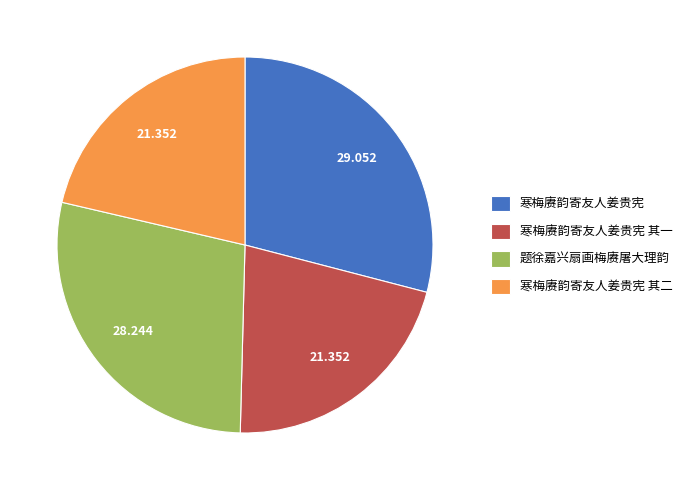

How many slices are in this pie chart?

4